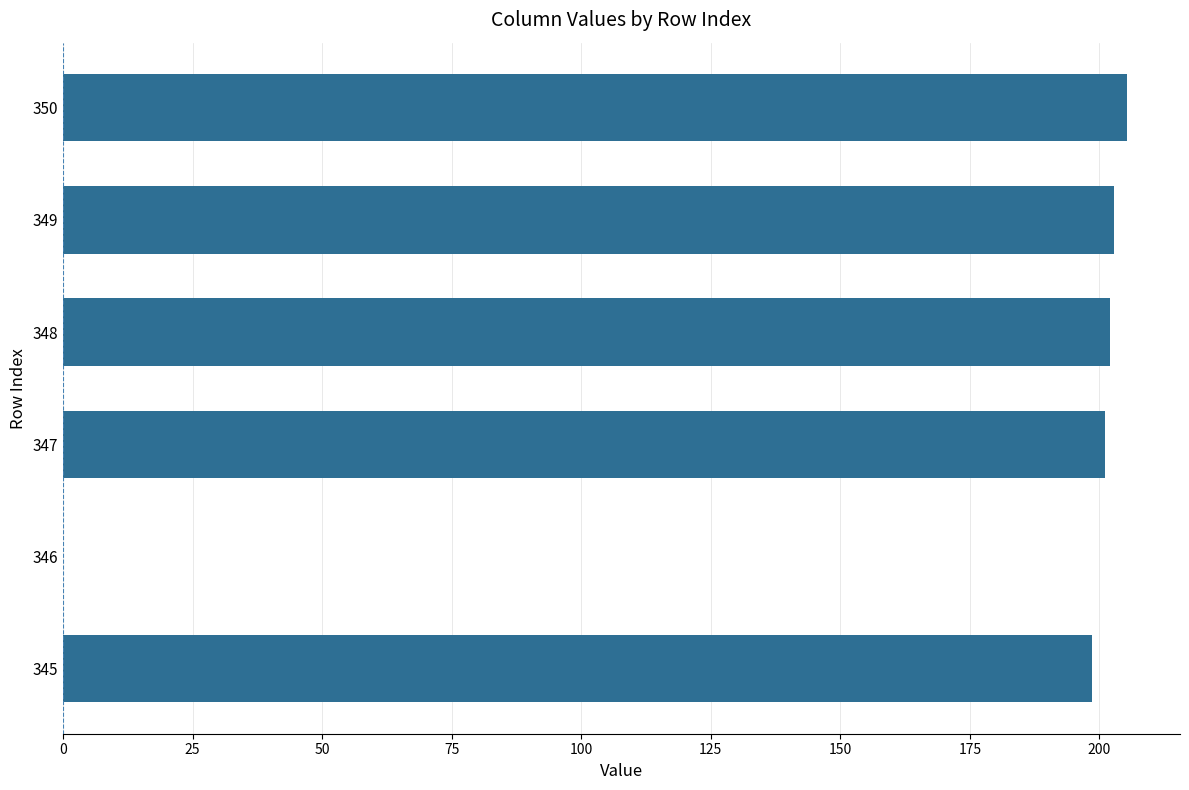

What is the approximate value at 348?

202.0